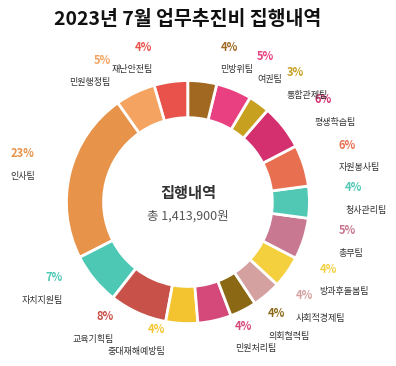

True or false: 인사팀 accounts for 23% of the total.

True